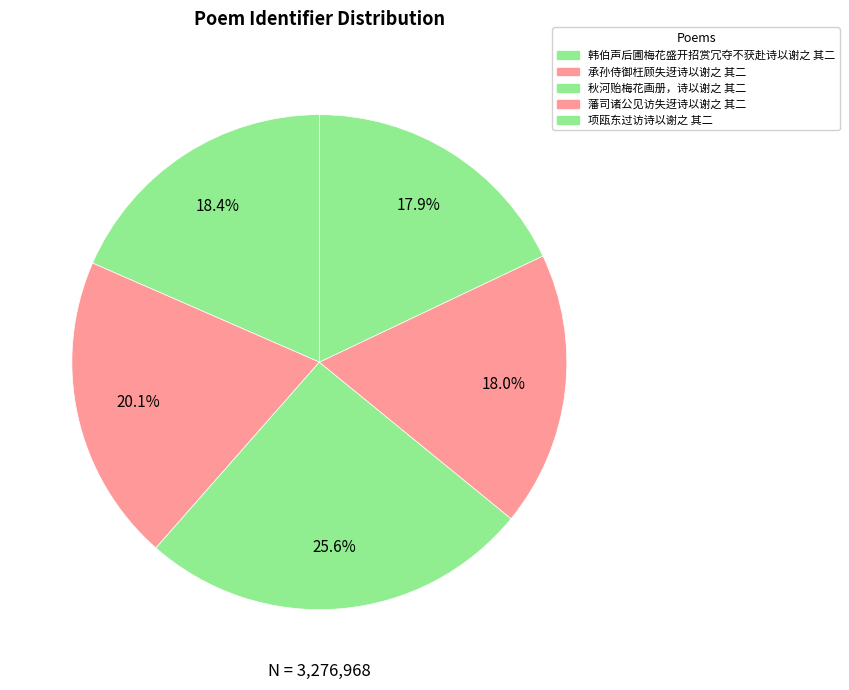

What is the largest slice in the pie chart?

秋河贻梅花画册，诗以谢之 其二